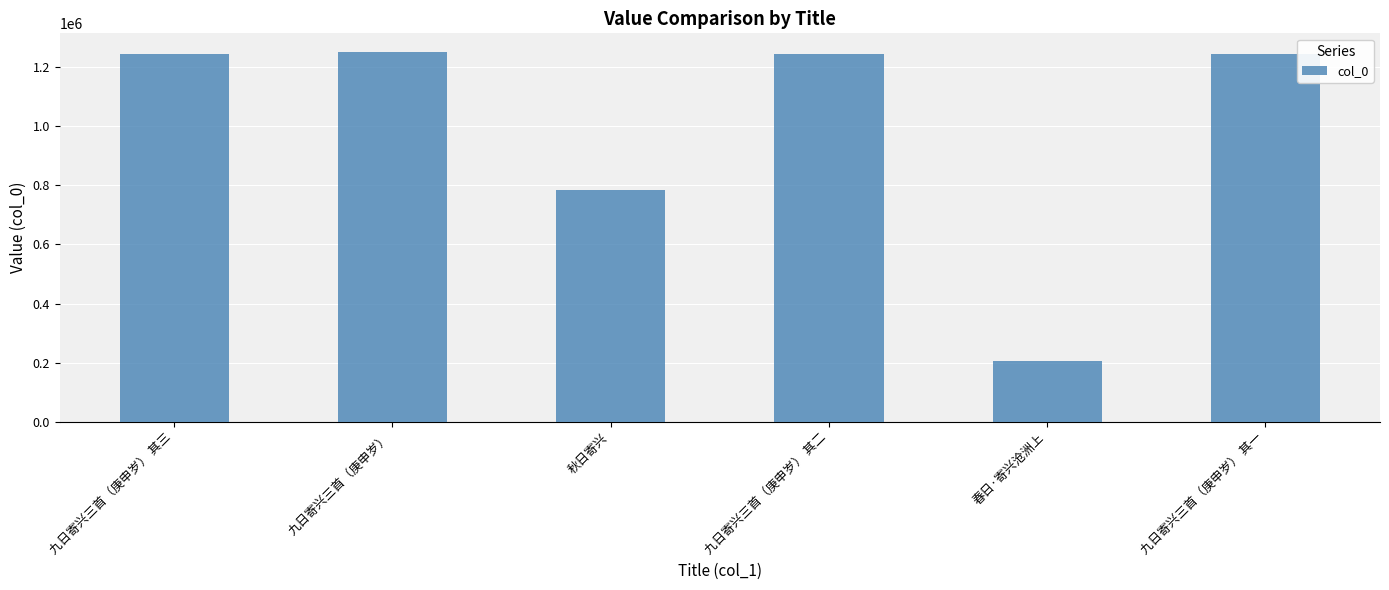

How many values are below 1243610?

3